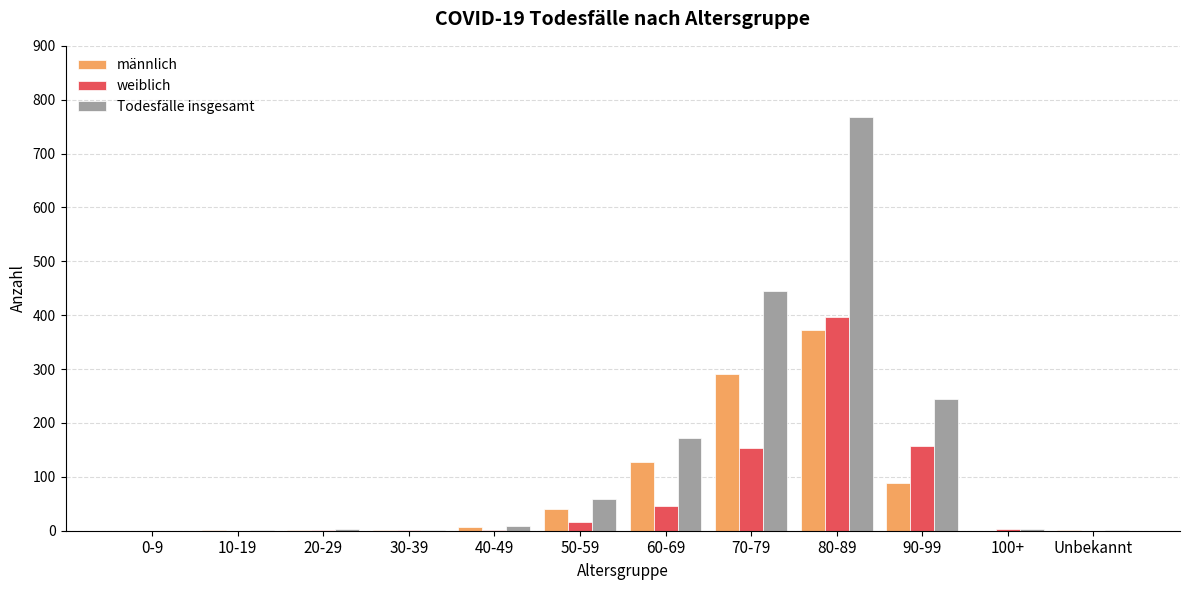

Which series has the widest spread of values?

Todesfälle insgesamt